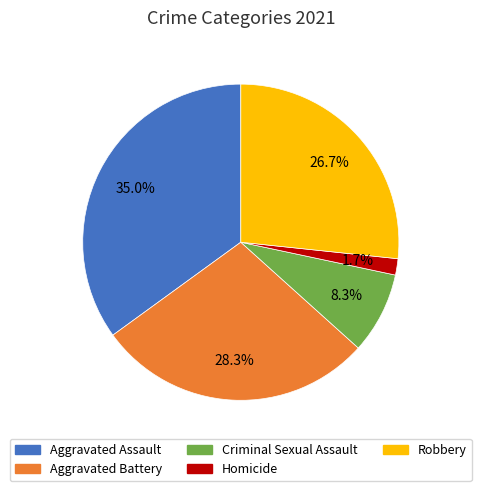

How many slices are in this pie chart?

5